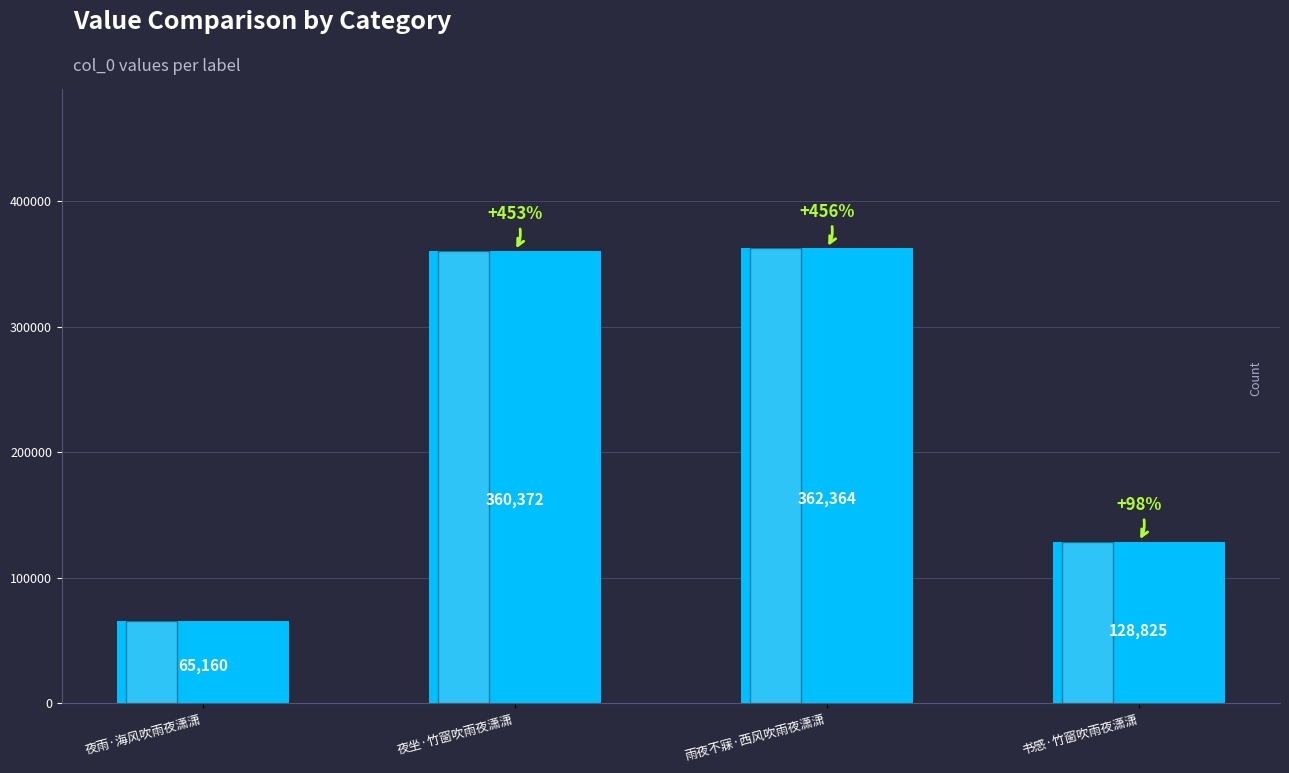

Are the bars grouped side by side (vs. stacked)?

No